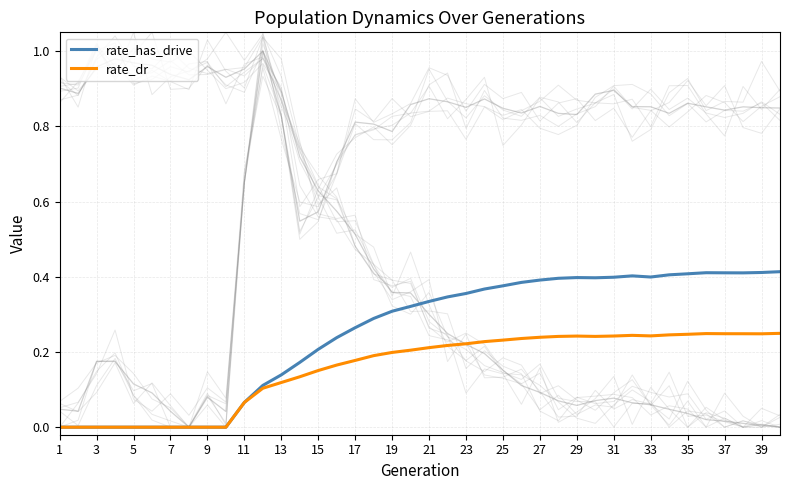

Reading left to right, transcribe all the data shown in this chart.

rate_has_drive: 0.0	0.0	0.0	0.0	0.0	0.0	0.0	0.0	0.0	0.0	0.1	0.1	0.1	0.2	0.2	0.2	0.3	0.3	0.3	0.3	0.3	0.3	0.4	0.4	0.4	0.4	0.4	0.4	0.4	0.4	0.4	0.4	0.4	0.4	0.4	0.4	0.4	0.4	0.4	0.4
rate_dr: 0.0	0.0	0.0	0.0	0.0	0.0	0.0	0.0	0.0	0.0	0.1	0.1	0.1	0.1	0.2	0.2	0.2	0.2	0.2	0.2	0.2	0.2	0.2	0.2	0.2	0.2	0.2	0.2	0.2	0.2	0.2	0.2	0.2	0.2	0.2	0.2	0.2	0.2	0.2	0.2